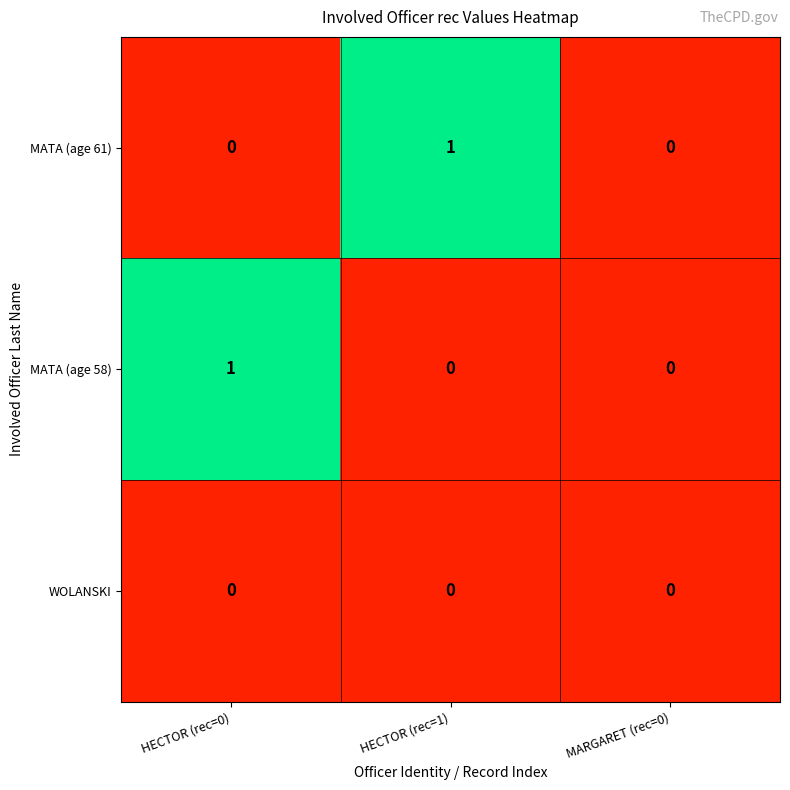

Reading left to right, extract all data points from this chart.

MATA (age 61): 0	1	0
MATA (age 58): 1	0	0
WOLANSKI: 0	0	0